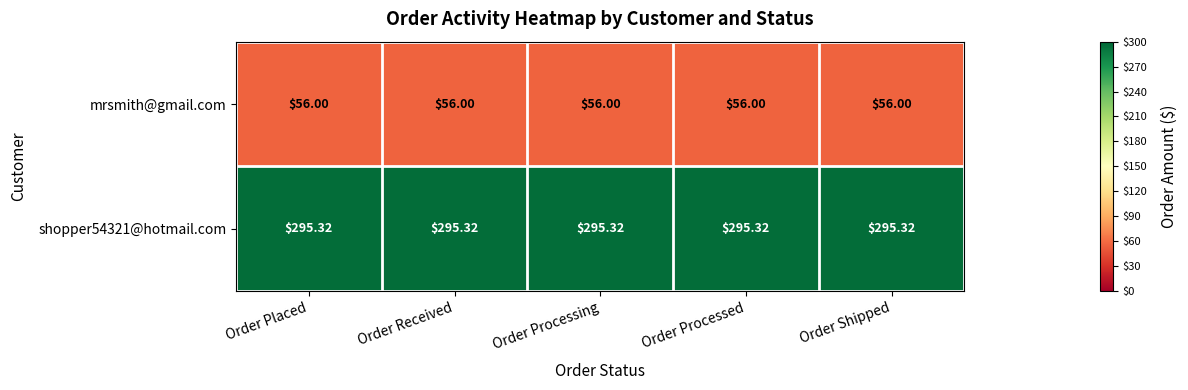

What is the difference between the highest and lowest values at Order Placed?

239.3